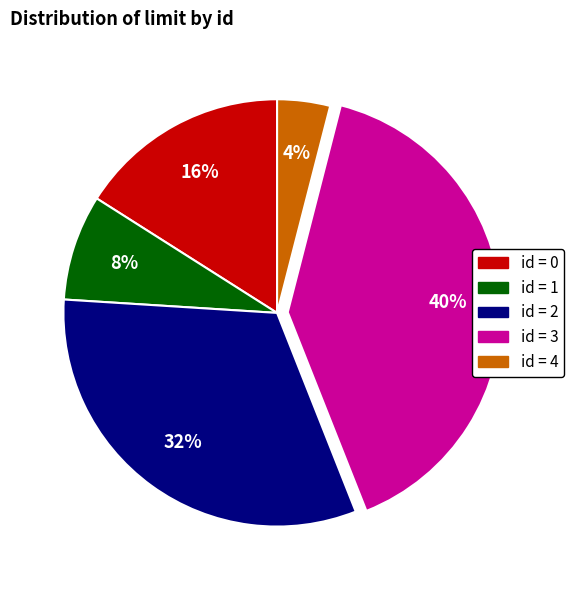

Is there a majority slice in this chart?

No